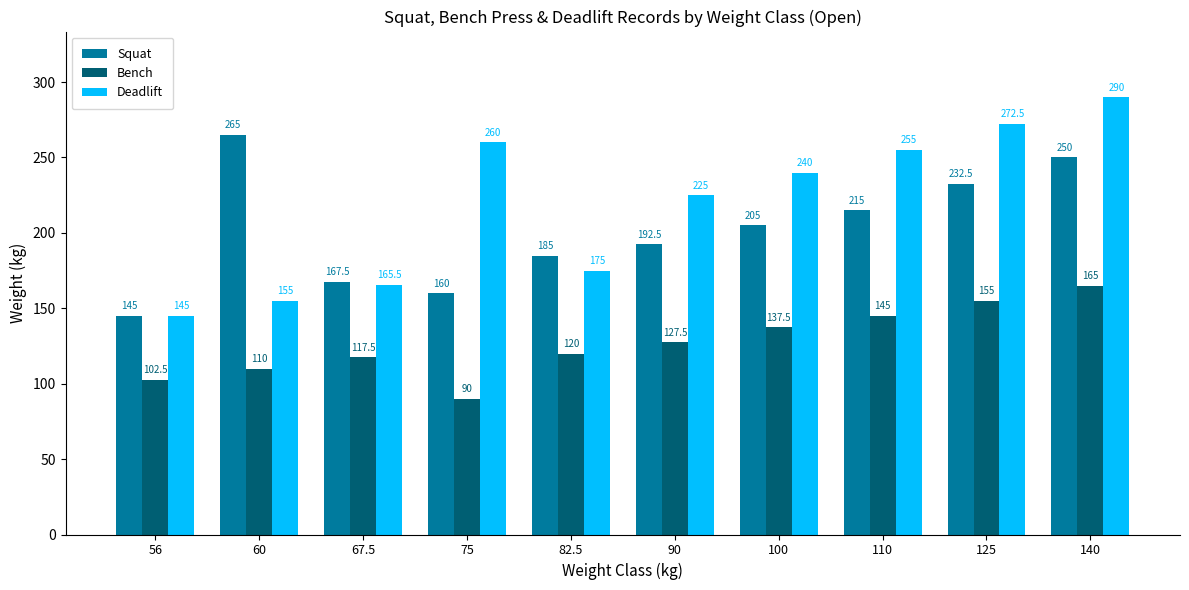

List the labels in order of Squat value, smallest first.

56, 75, 67.5, 82.5, 90, 100, 110, 125, 140, 60